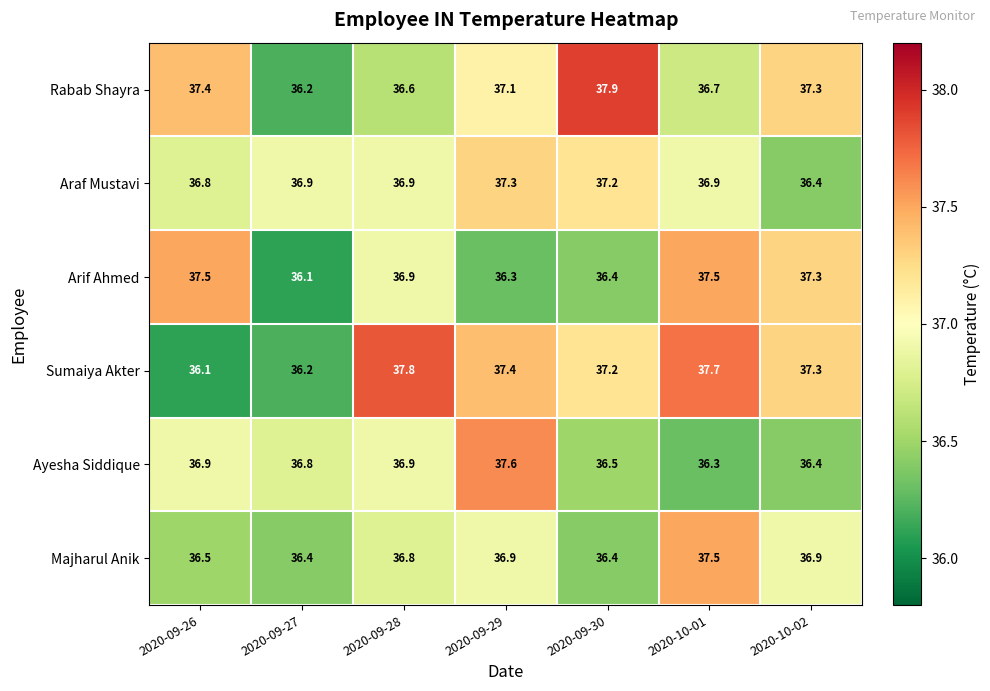

At which category does the chart reach its peak across all series?

2020-09-30